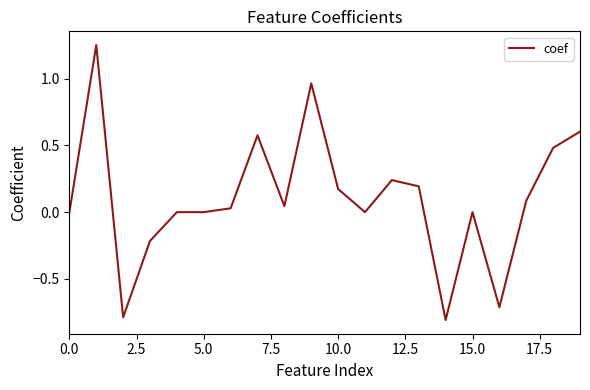

What is the average value?

0.1